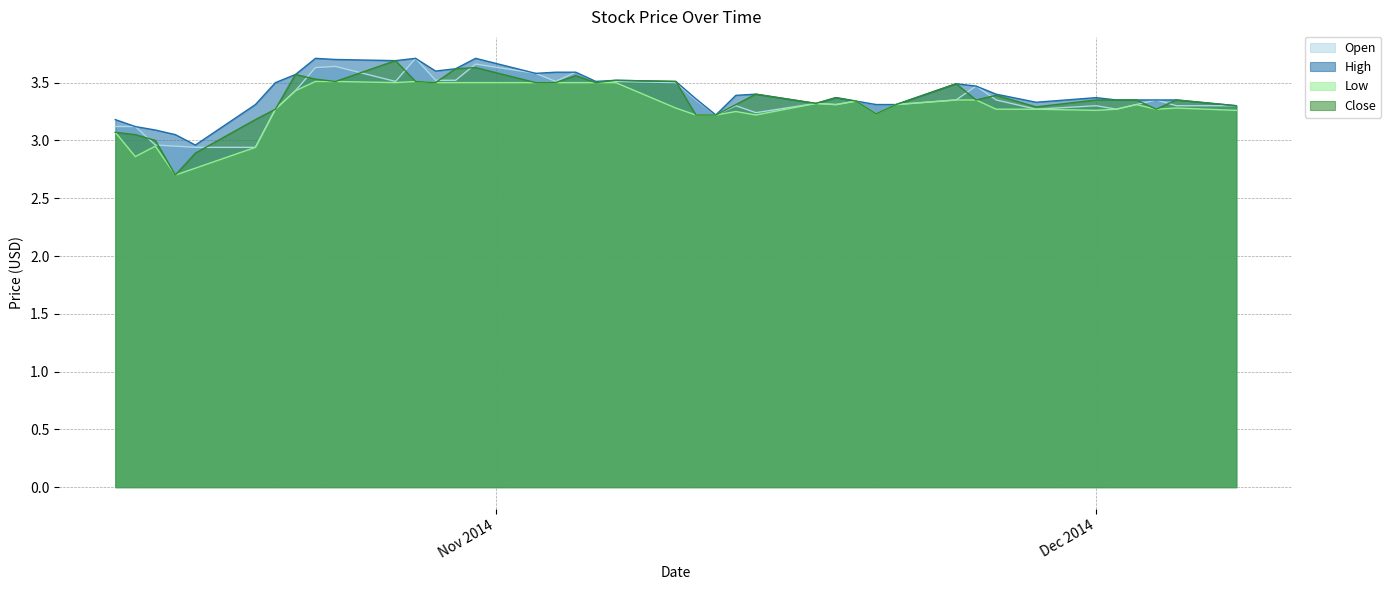

What are all the series names shown in the legend?

Open, High, Low, Close